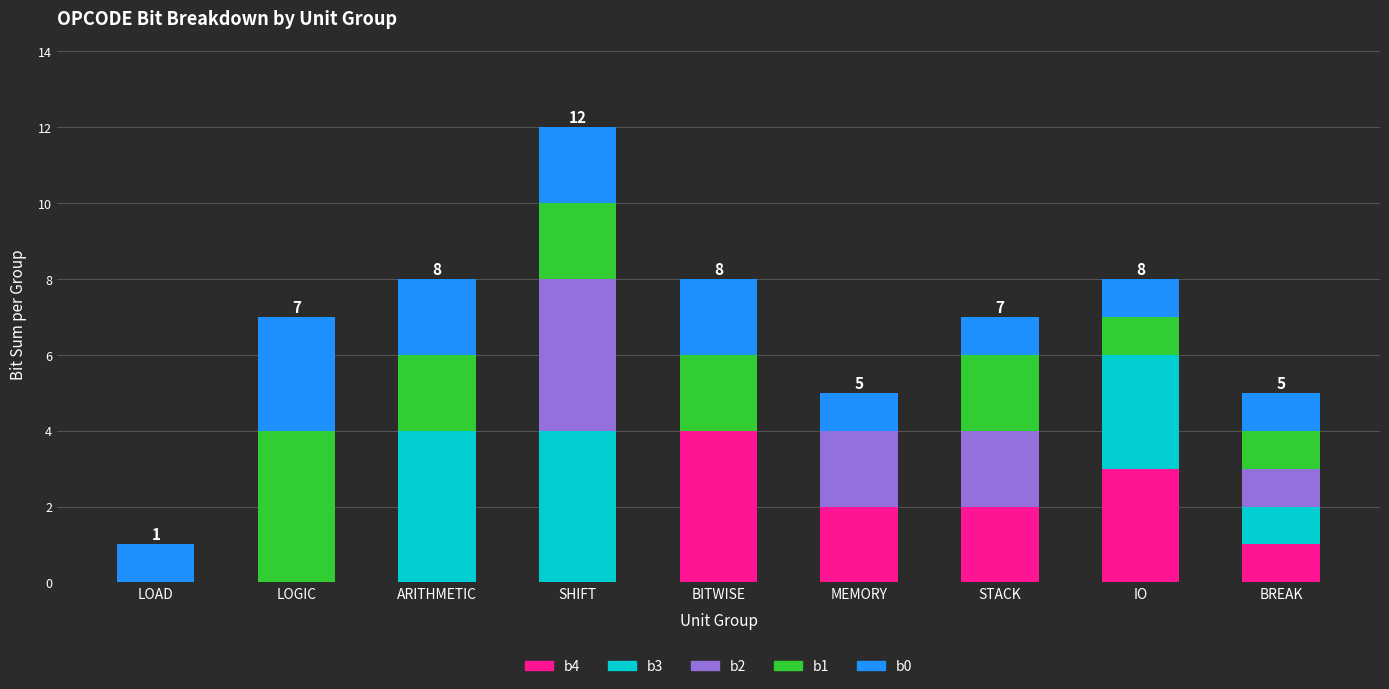

True or false: b4 has a value of 0 at BREAK.

False